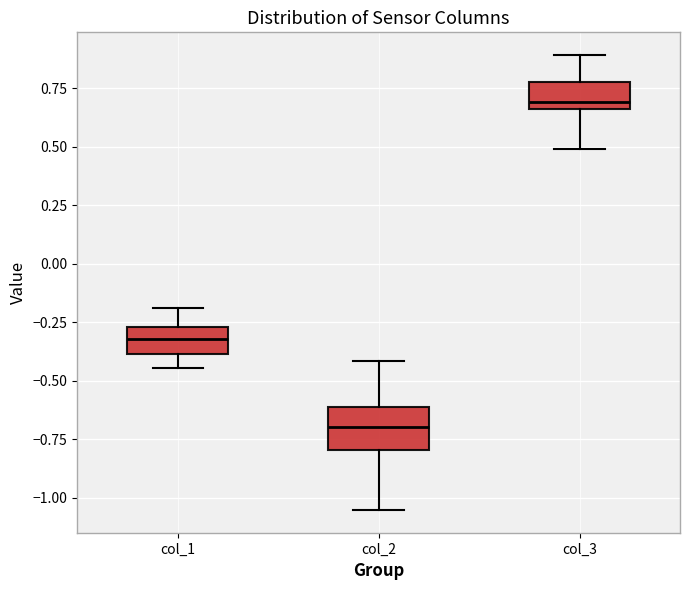

Which box has the highest median line?

col_3